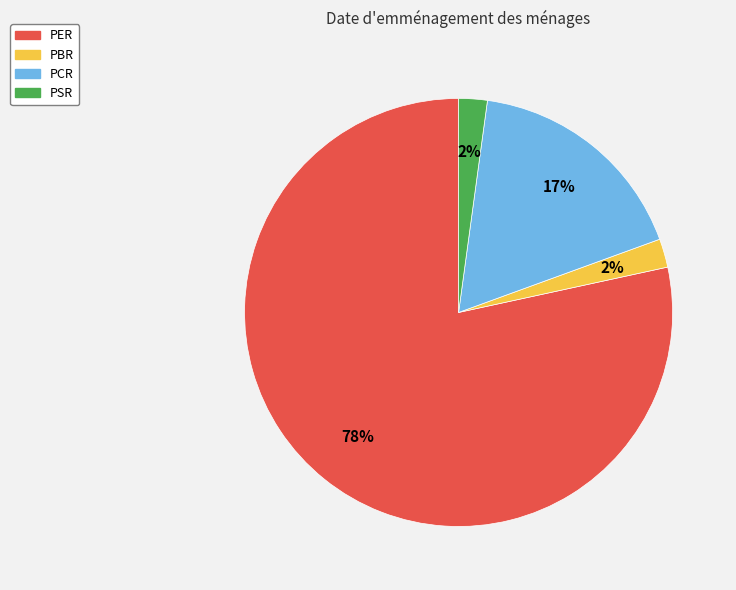

Is it true that PBR is 2% of the pie?

True